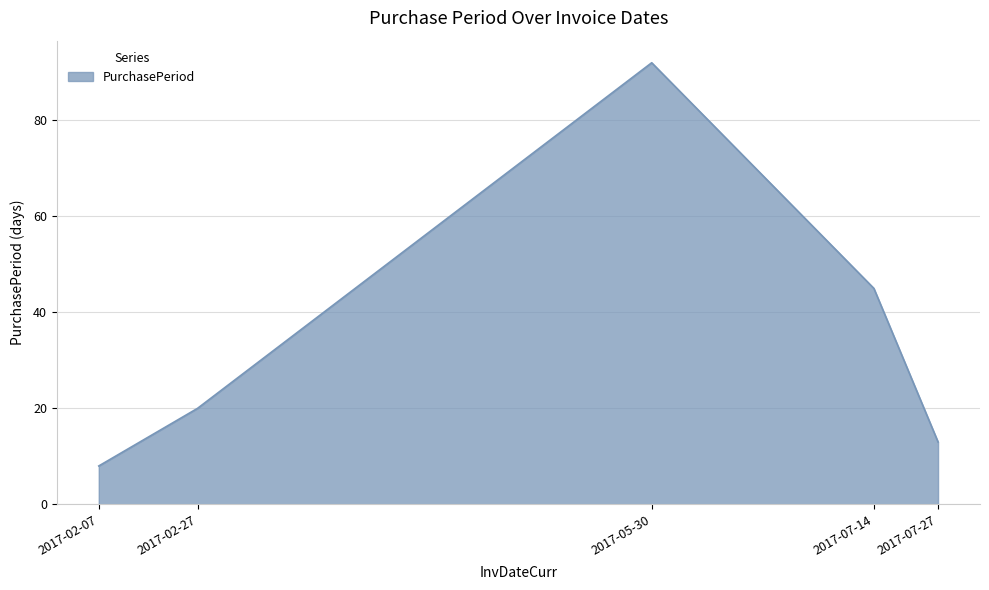

What is the change in value from 2017-05-30 to 2017-07-14?

-47